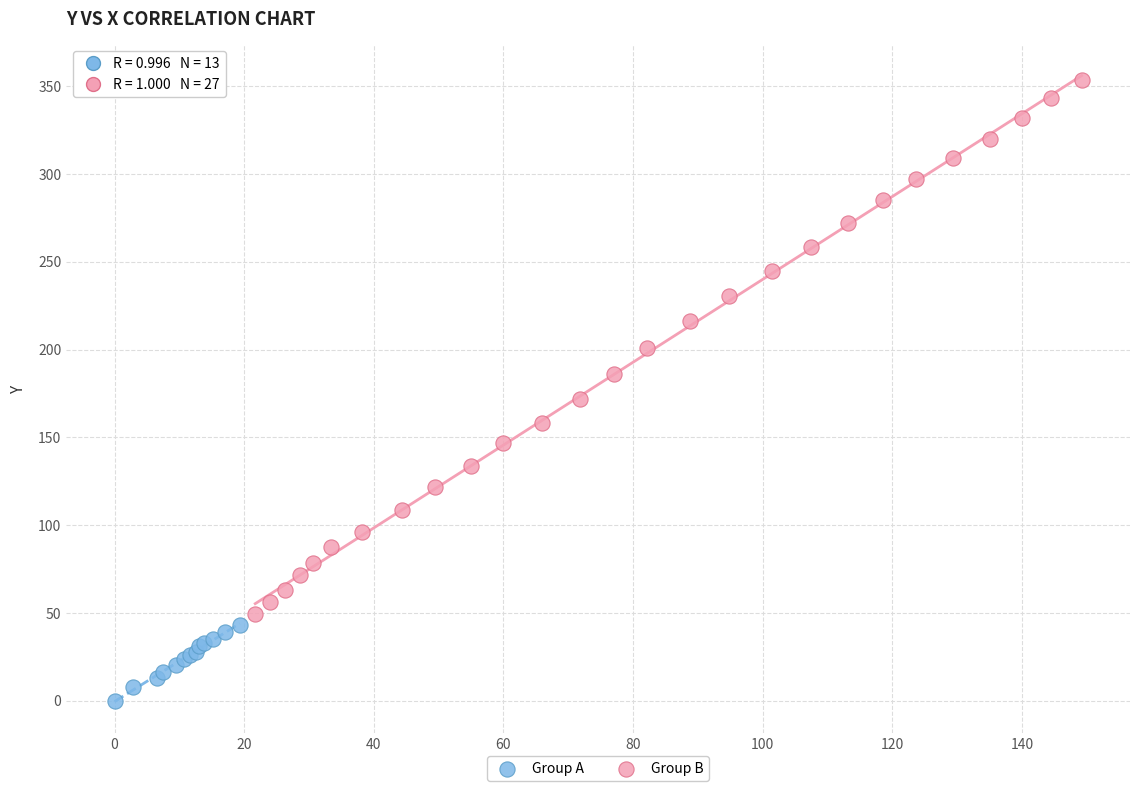

What are all the series names shown in the legend?

Group A, Group B